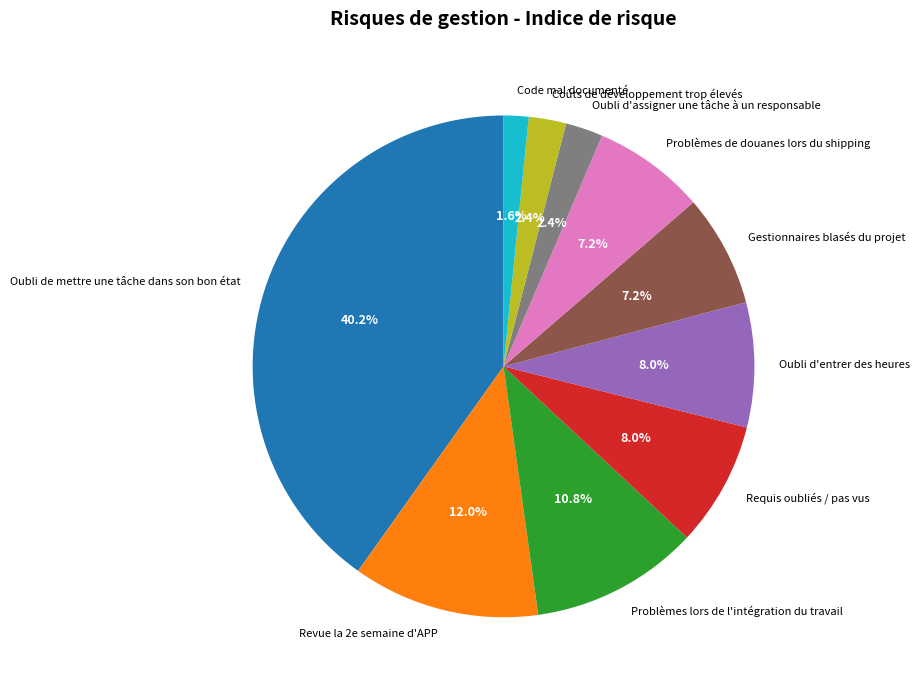

Is Oubli de mettre une tâche dans son bon état the majority of the pie?

No